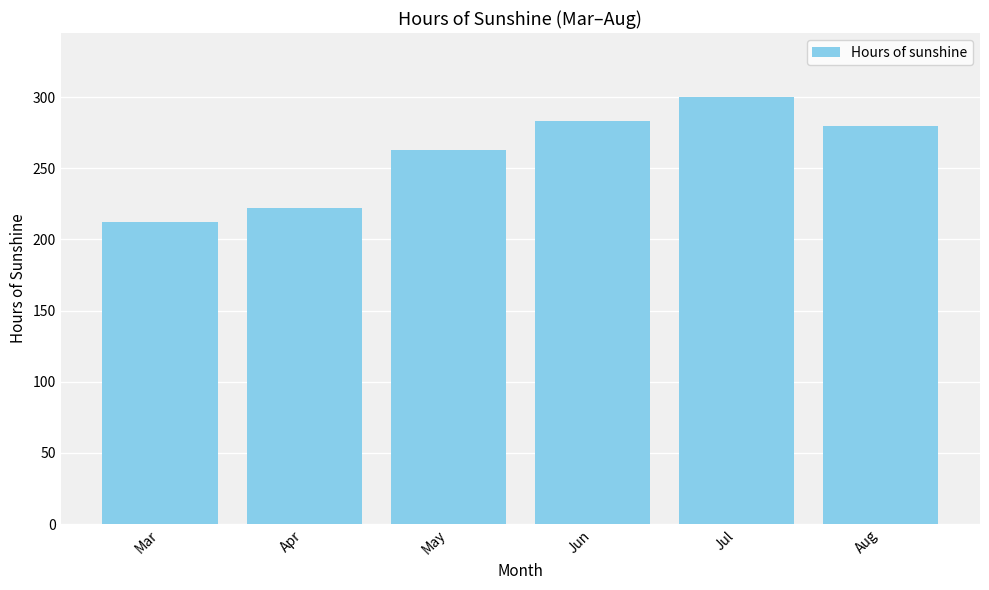

How many distinct data groups are displayed?

1